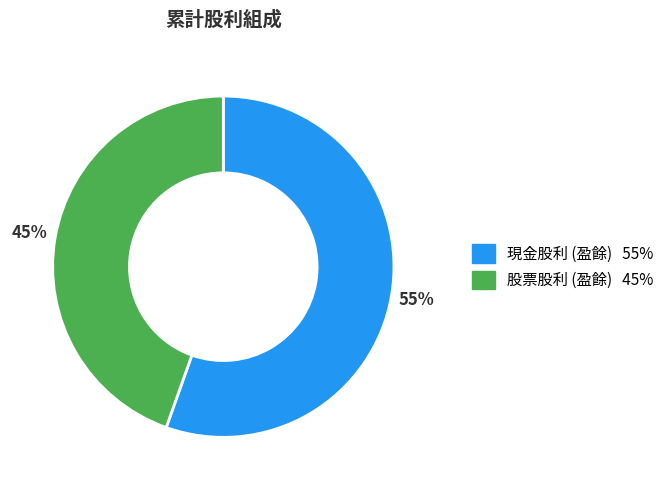

Approximately how many times larger is the value at 股票股利 (盈餘) compared to 現金股利 (盈餘)?

0.8